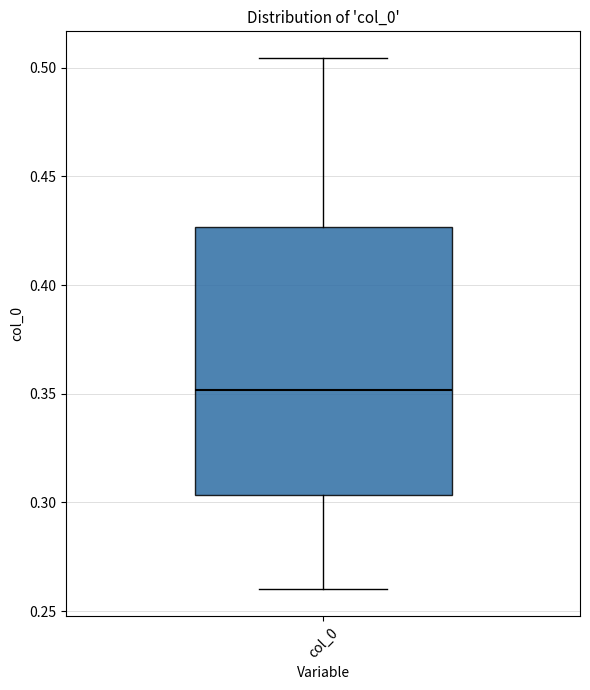

Transcribe this box plot: give where the median line is, the range the box spans, and where the two whiskers end, as read against the y-axis. The values are not printed on the chart, so give them approximately, as read against the axis.

median 0.350, box 0.305 to 0.425, whiskers 0.260 to 0.505